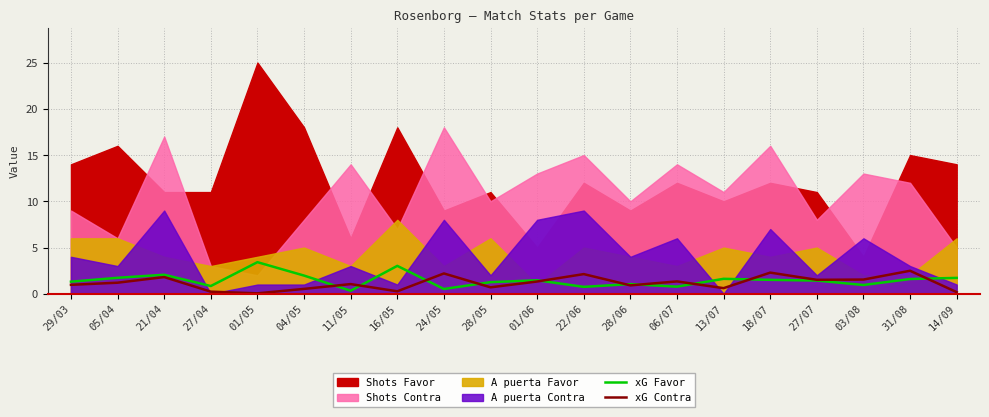

How many lines are shown in the chart?

2